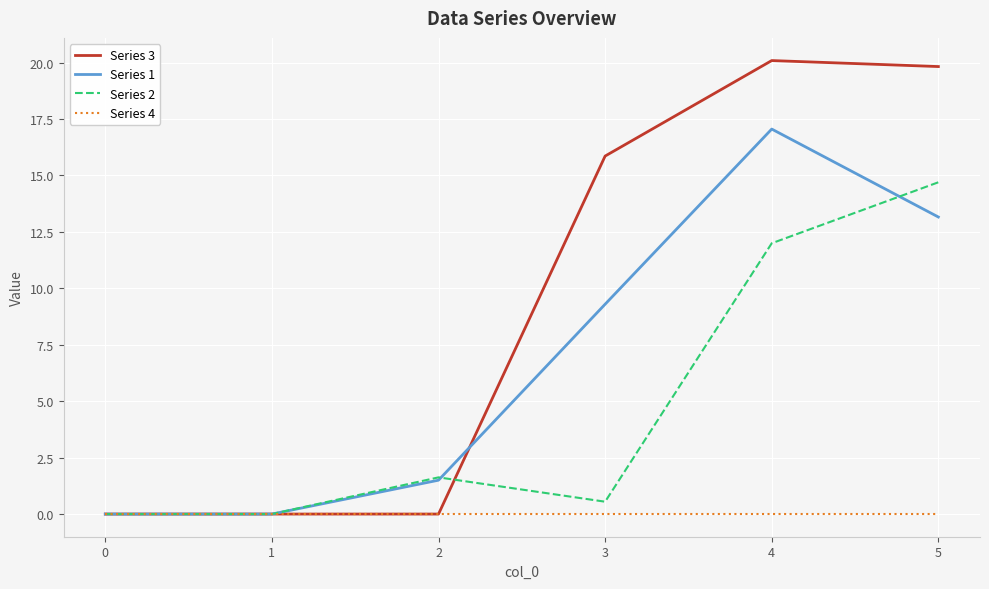

What is the maximum value for Series 1?

17.1